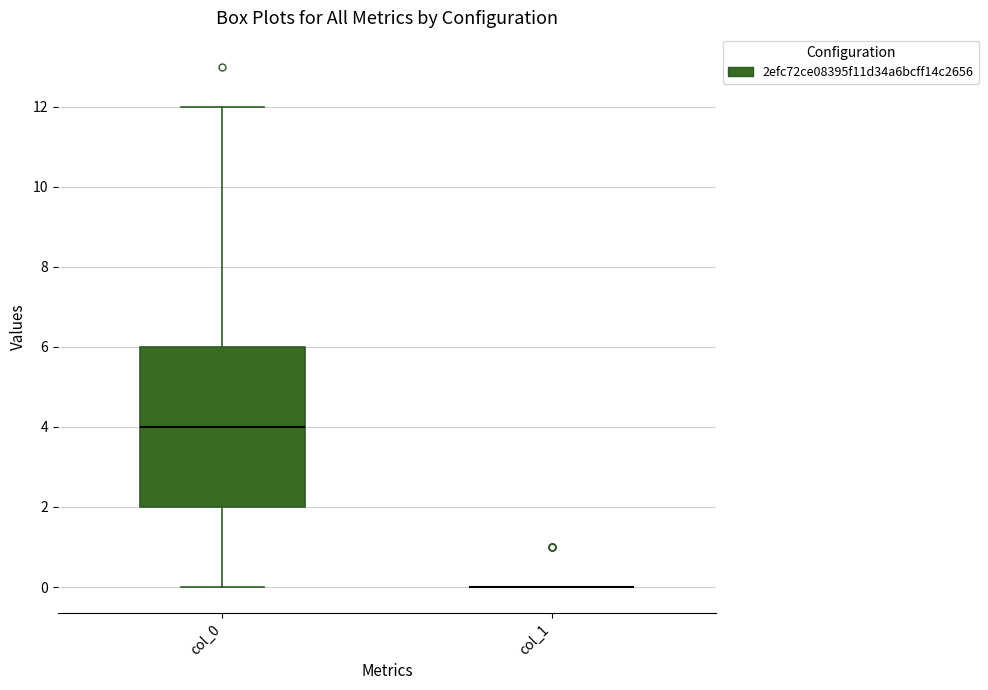

Where does the upper whisker of the box for col_0 end on the y-axis? The values are not printed on the chart, so give them approximately, as read against the axis.

12